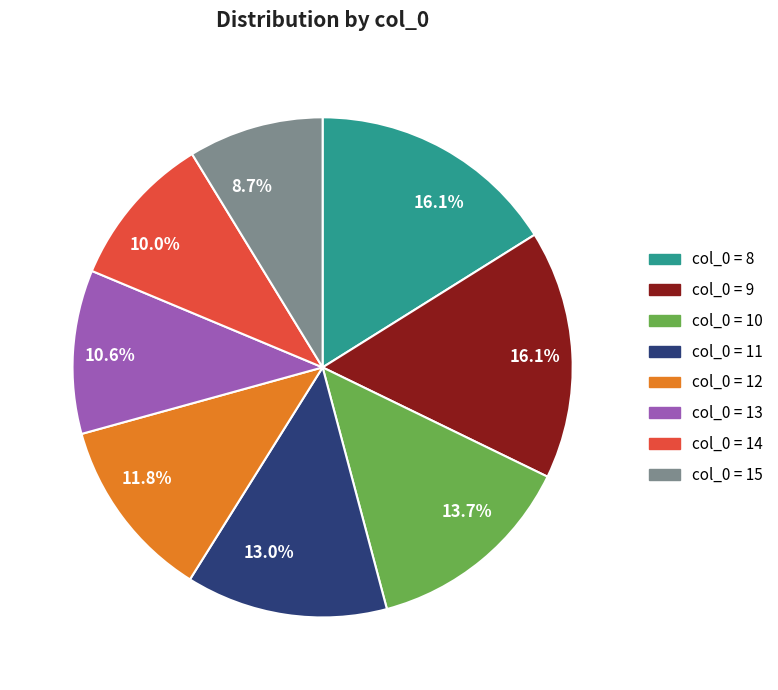

How many slices are in this pie chart?

8